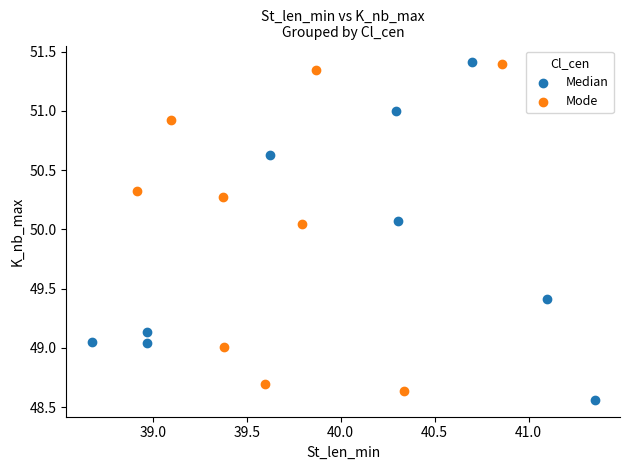

Which series reaches the minimum Y coordinate?

Median